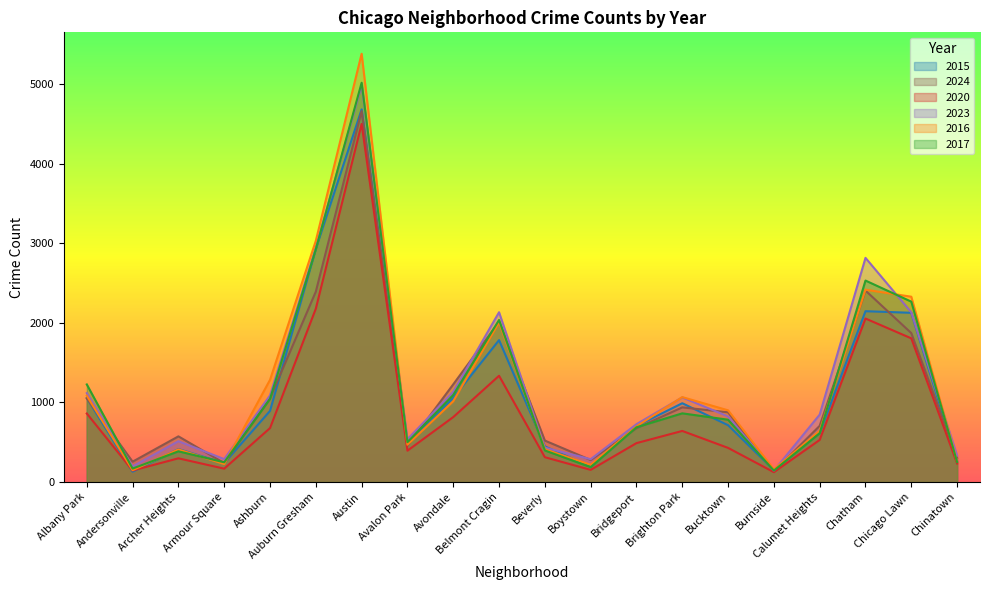

True or false: 2016 and 2020 cross at least once.

False